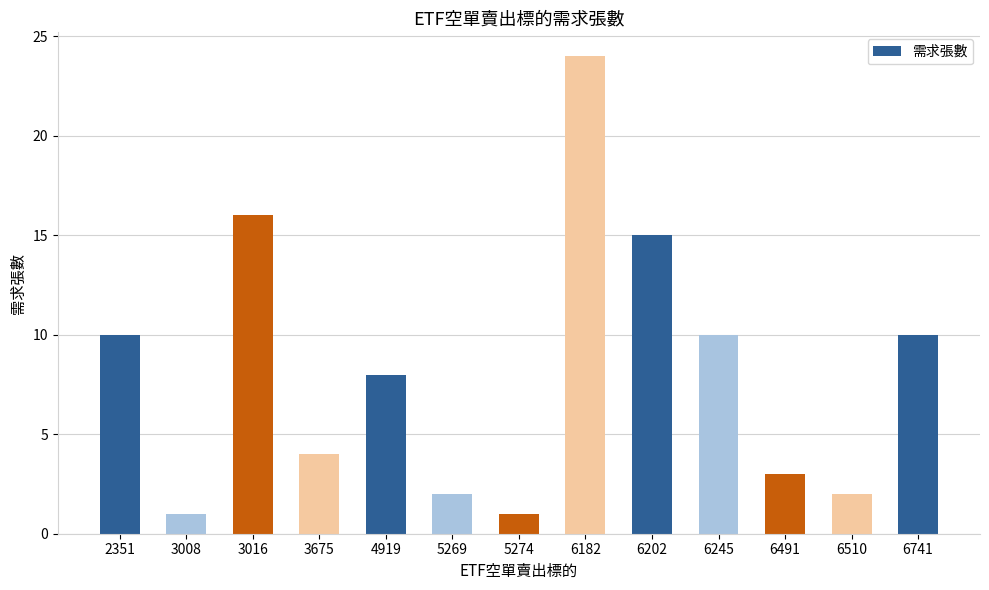

What is the average value?

8